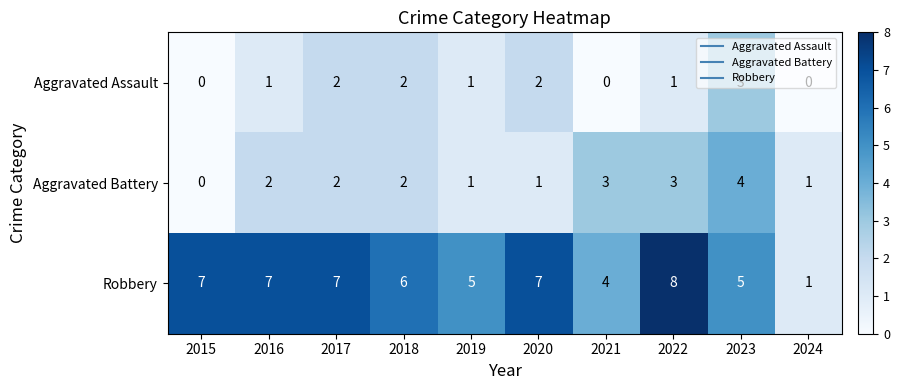

How many Aggravated Assault values are between 0 and 2?

9